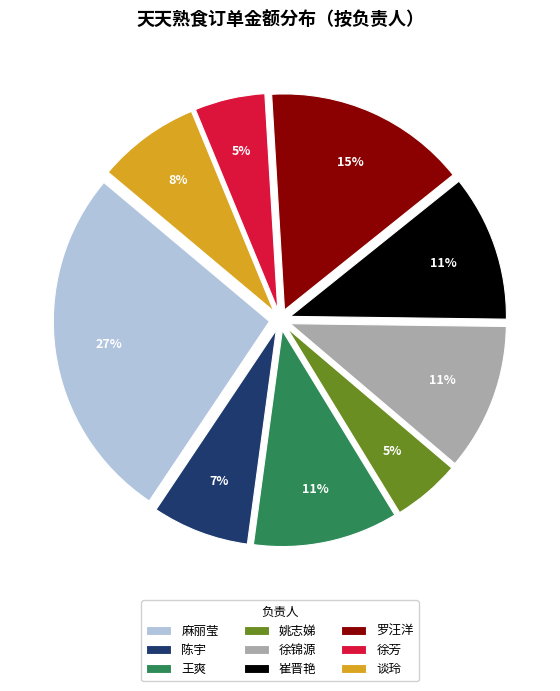

Which has a higher value, 陈宇 or 罗汪洋?

罗汪洋